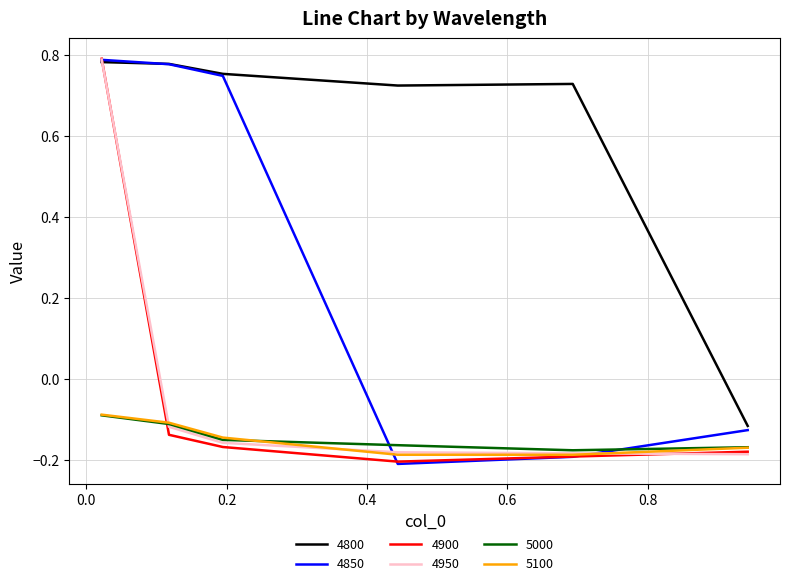

How many positive values does the 4800 series have?

5